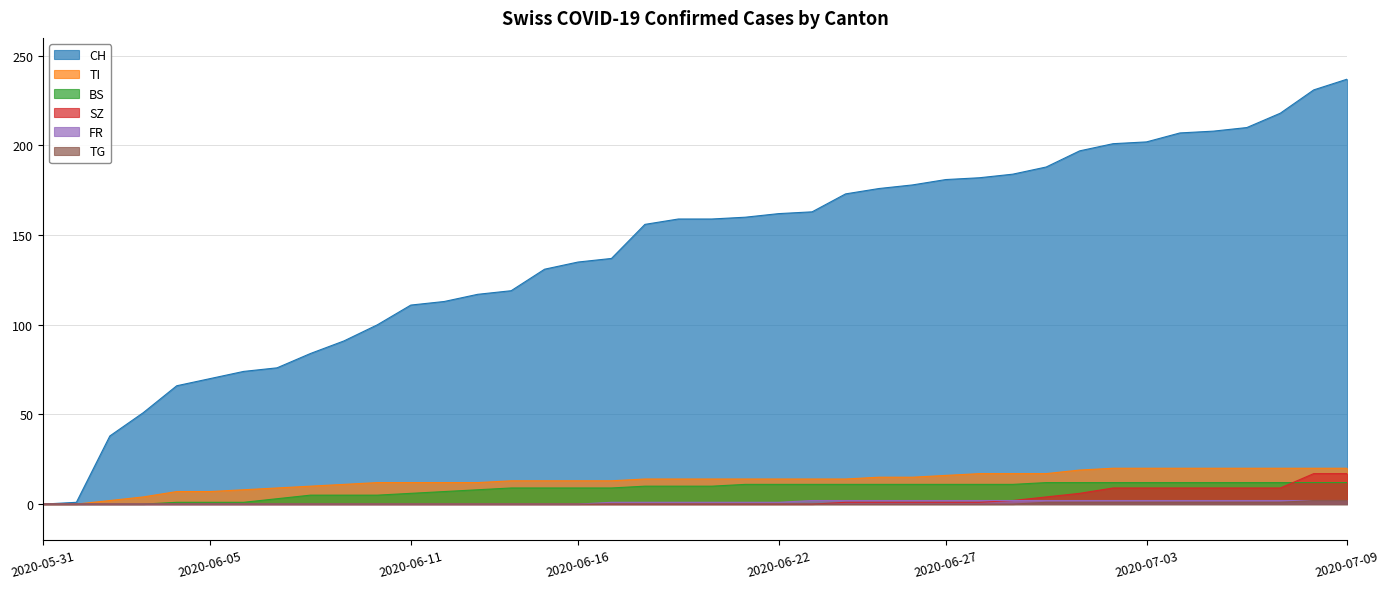

List the series in order of their peak value, lowest first.

FR, TG, BS, SZ, TI, CH